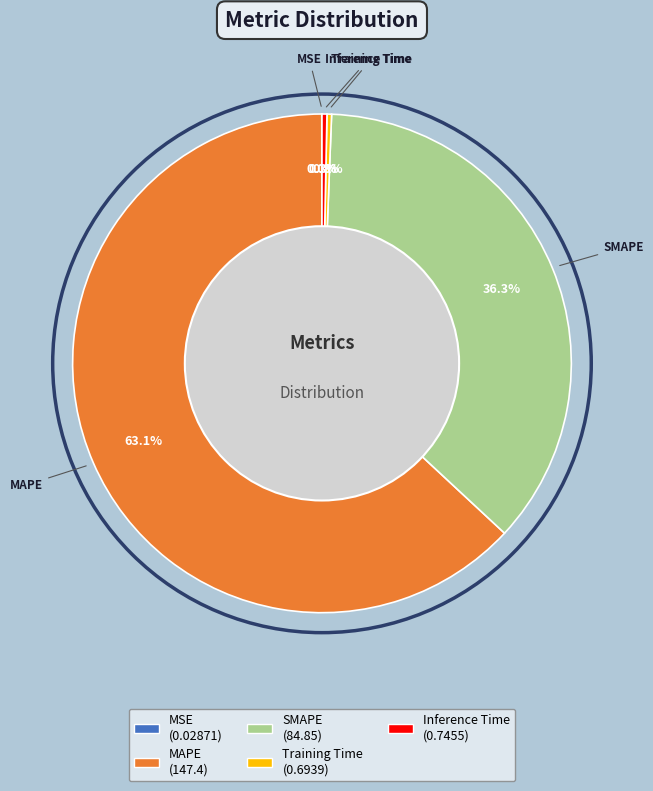

Which slice is the largest?

MAPE